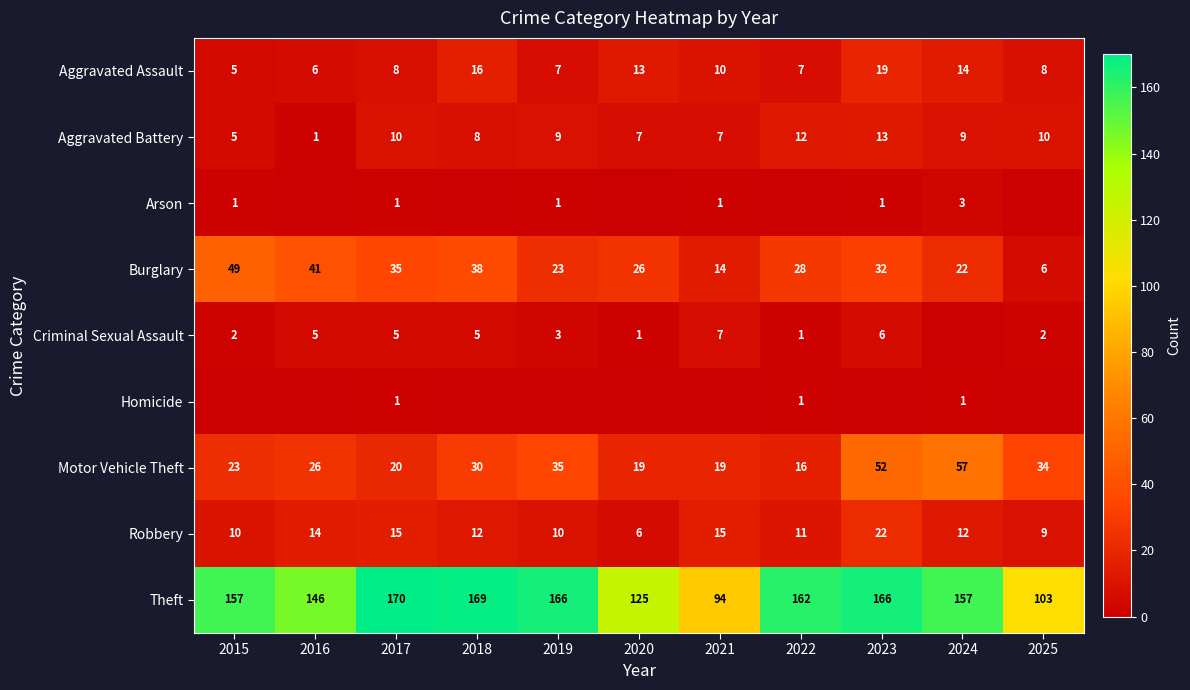

What is the minimum value for Robbery?

6